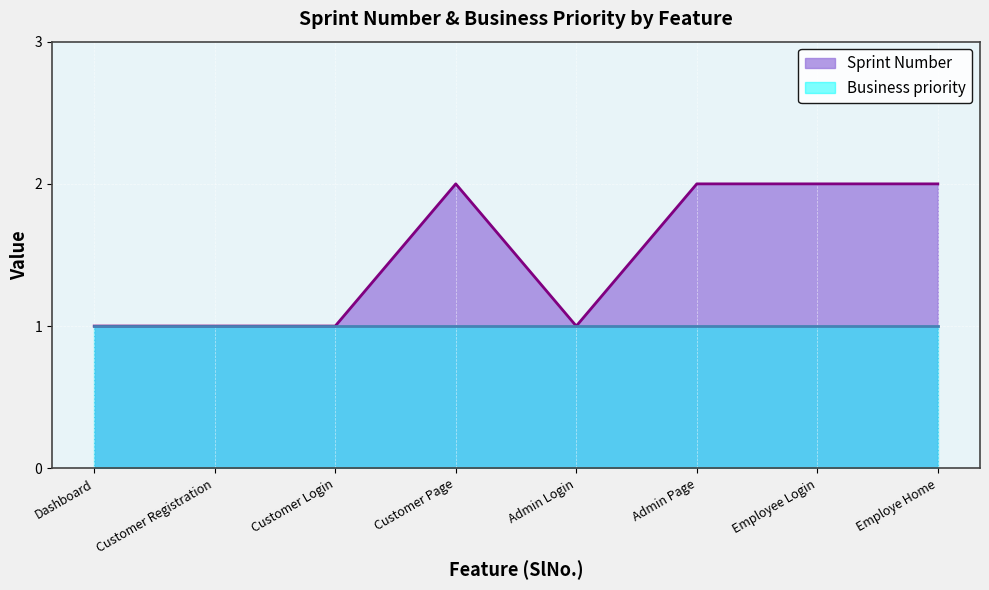

True or false: Sprint Number has a value of 1 at Admin Page.

False